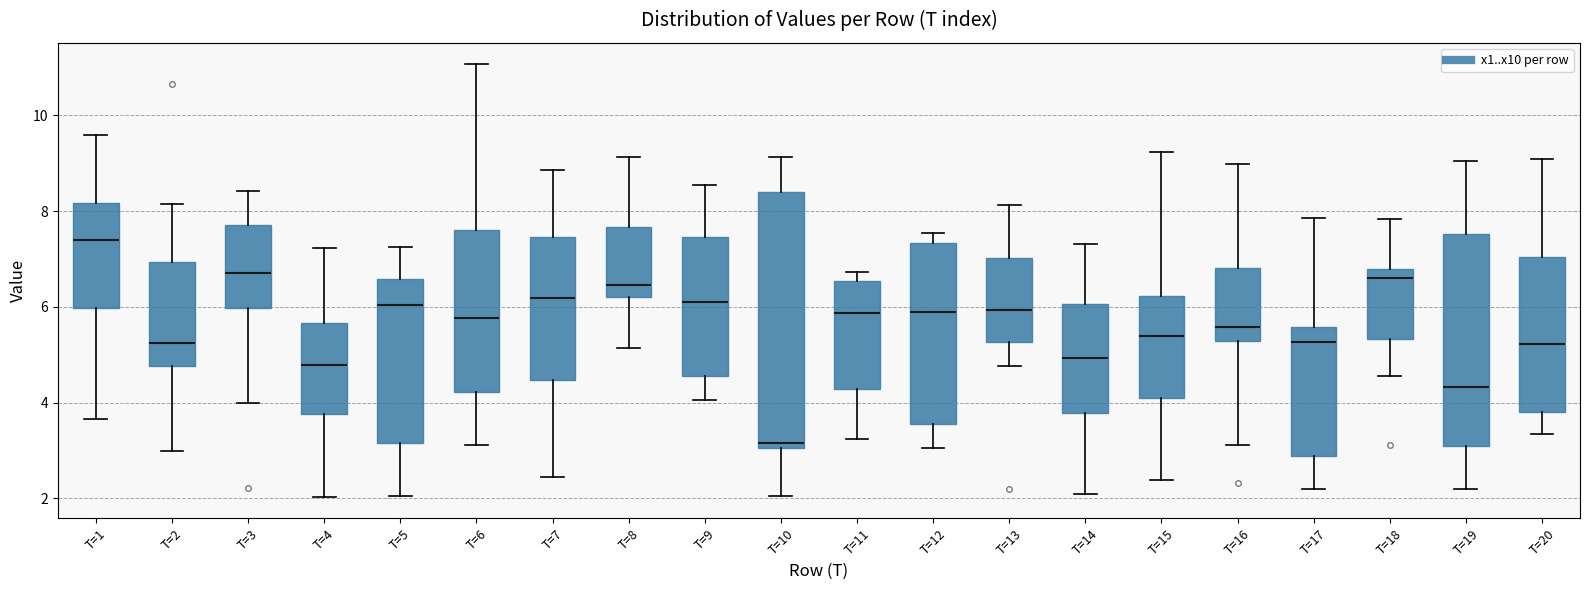

Reading left to right, read every box against the y-axis: the position of its median line, the range the box covers, and the ends of its whiskers. The values are not printed on the chart, so give them approximately, as read against the axis.

T=1: median 7.4, box 6.0 to 8.2, whiskers 3.6 to 9.6
T=2: median 5.2, box 4.8 to 7.0, whiskers 3.0 to 8.2
T=3: median 6.8, box 6.0 to 7.8, whiskers 4.0 to 8.4
T=4: median 4.8, box 3.8 to 5.6, whiskers 2.0 to 7.2
T=5: median 6.0, box 3.2 to 6.6, whiskers 2.0 to 7.2
T=6: median 5.8, box 4.2 to 7.6, whiskers 3.2 to 11.0
T=7: median 6.2, box 4.4 to 7.4, whiskers 2.4 to 8.8
T=8: median 6.4, box 6.2 to 7.6, whiskers 5.2 to 9.2
T=9: median 6.2, box 4.6 to 7.4, whiskers 4.0 to 8.6
T=10: median 3.2, box 3.0 to 8.4, whiskers 2.0 to 9.2
T=11: median 5.8, box 4.2 to 6.6, whiskers 3.2 to 6.8
T=12: median 5.8, box 3.6 to 7.4, whiskers 3.0 to 7.6
T=13: median 6.0, box 5.2 to 7.0, whiskers 4.8 to 8.2
T=14: median 5.0, box 3.8 to 6.0, whiskers 2.0 to 7.4
T=15: median 5.4, box 4.2 to 6.2, whiskers 2.4 to 9.2
T=16: median 5.6, box 5.2 to 6.8, whiskers 3.2 to 9.0
T=17: median 5.2, box 2.8 to 5.6, whiskers 2.2 to 7.8
T=18: median 6.6, box 5.4 to 6.8, whiskers 4.6 to 7.8
T=19: median 4.4, box 3.2 to 7.6, whiskers 2.2 to 9.0
T=20: median 5.2, box 3.8 to 7.0, whiskers 3.4 to 9.0